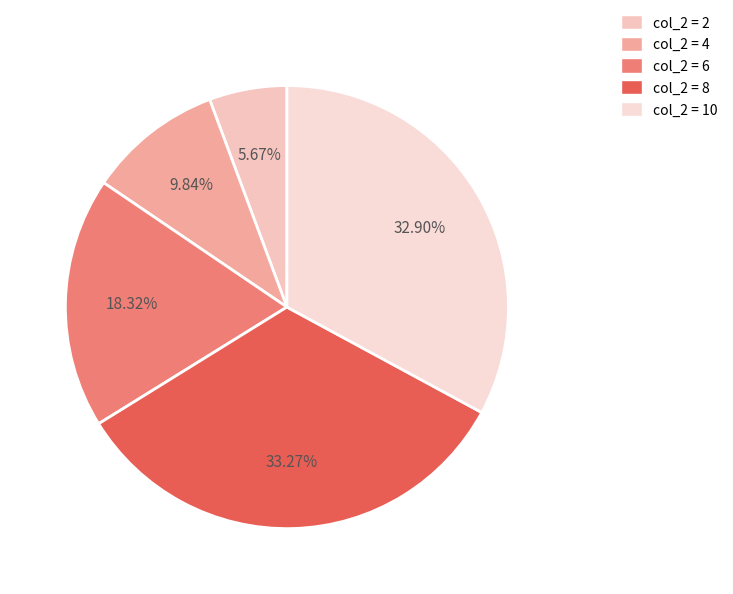

Count the number of slices in the pie.

5